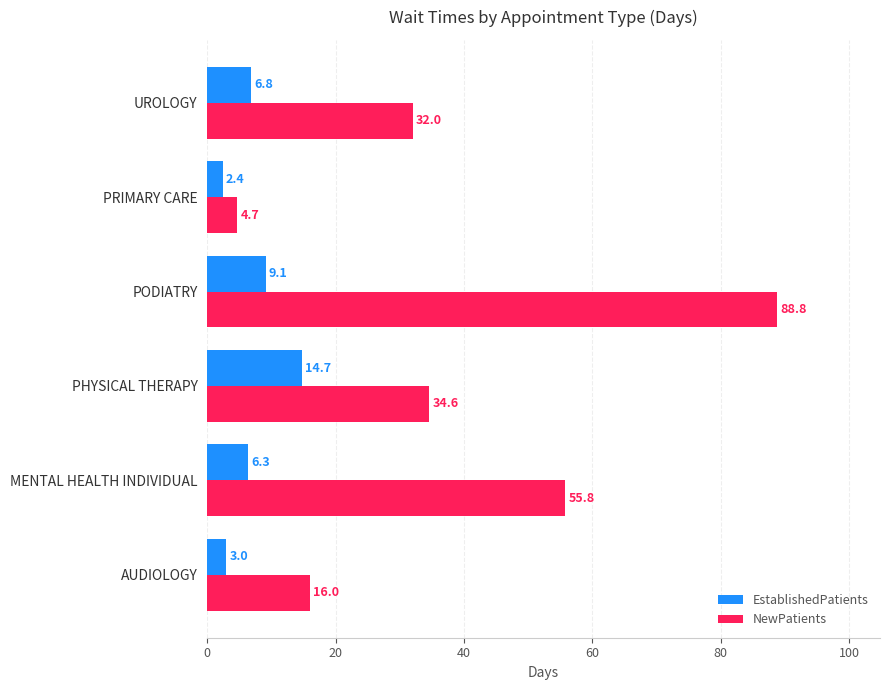

What is the difference between the maximum and minimum values in the EstablishedPatients series?

12.3